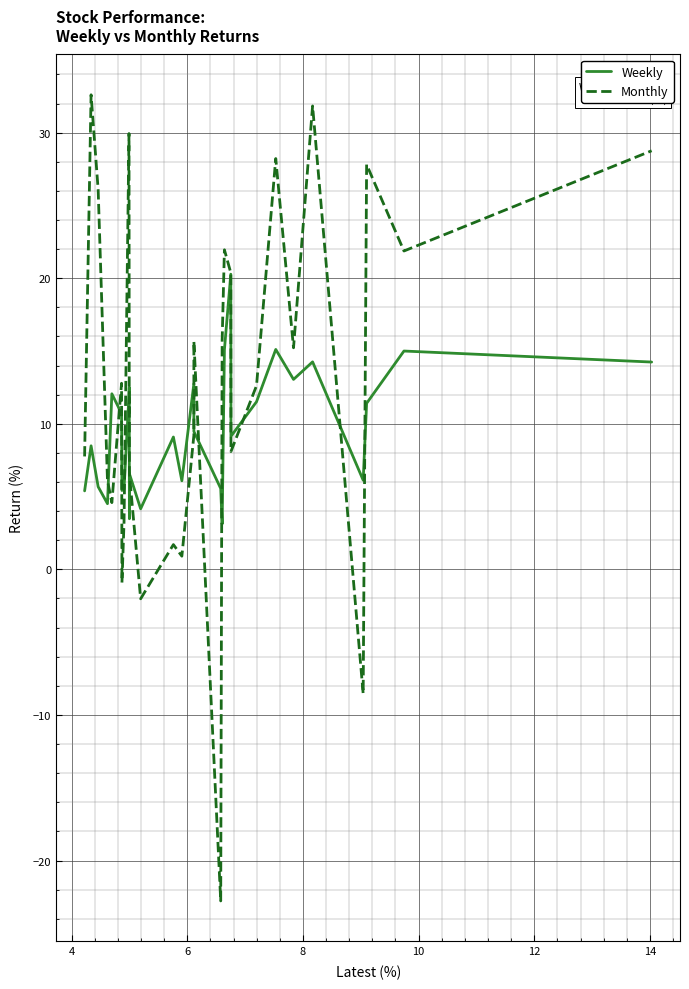

List the series in order of their overall mean, lowest first.

Weekly, Monthly